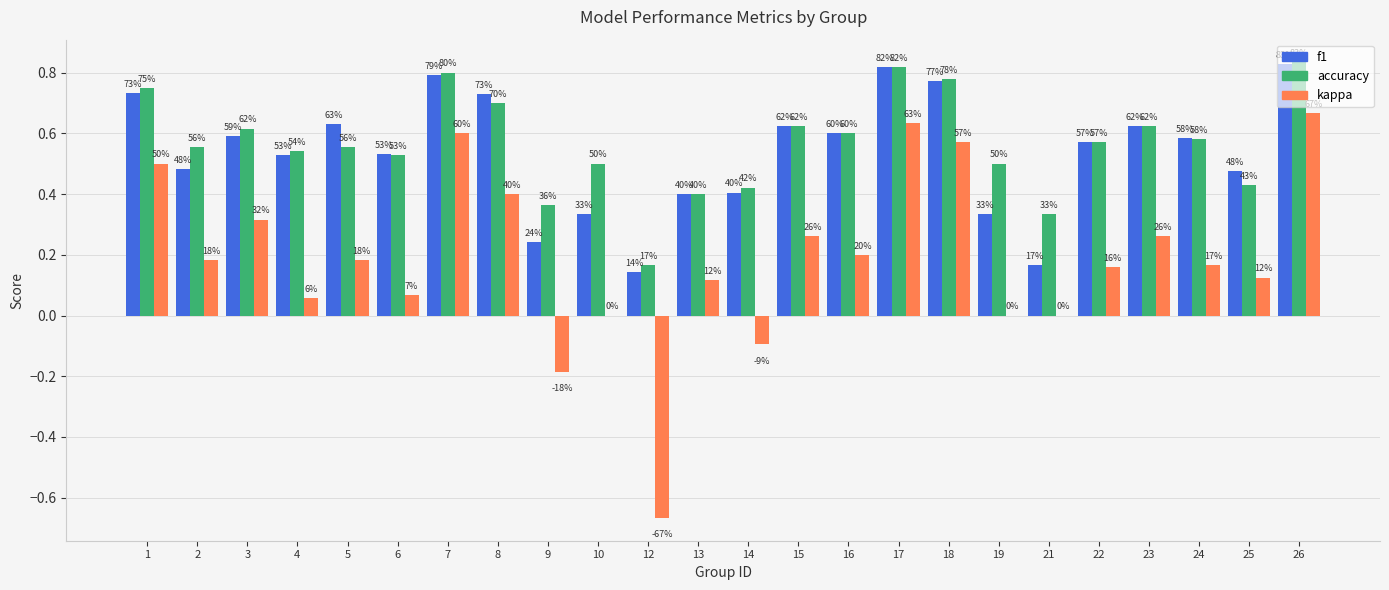

How many groups of bars are there?

24